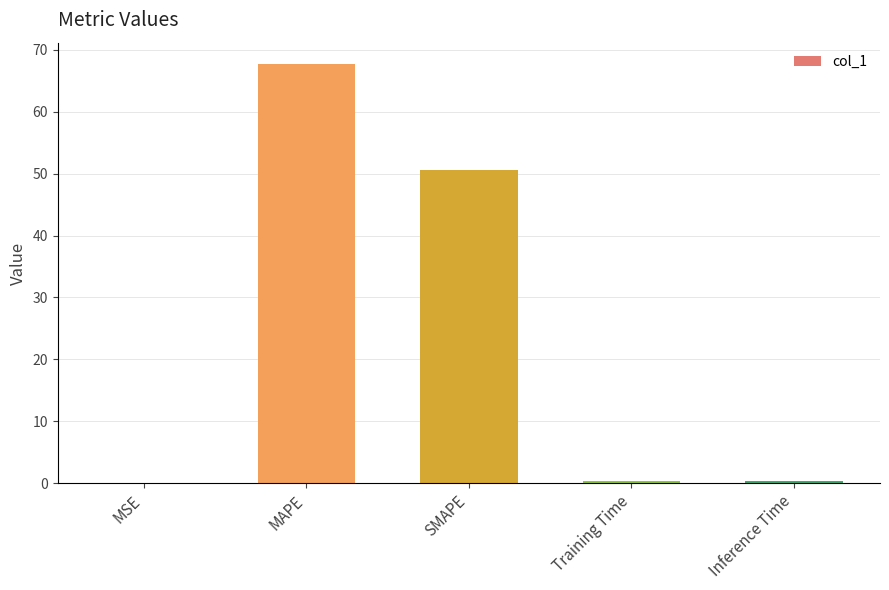

Which category has the highest value across all series?

MAPE